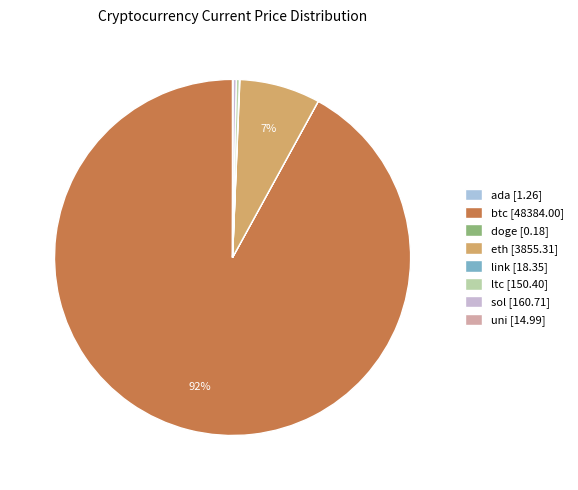

True or false: eth accounts for 7% of the total.

True